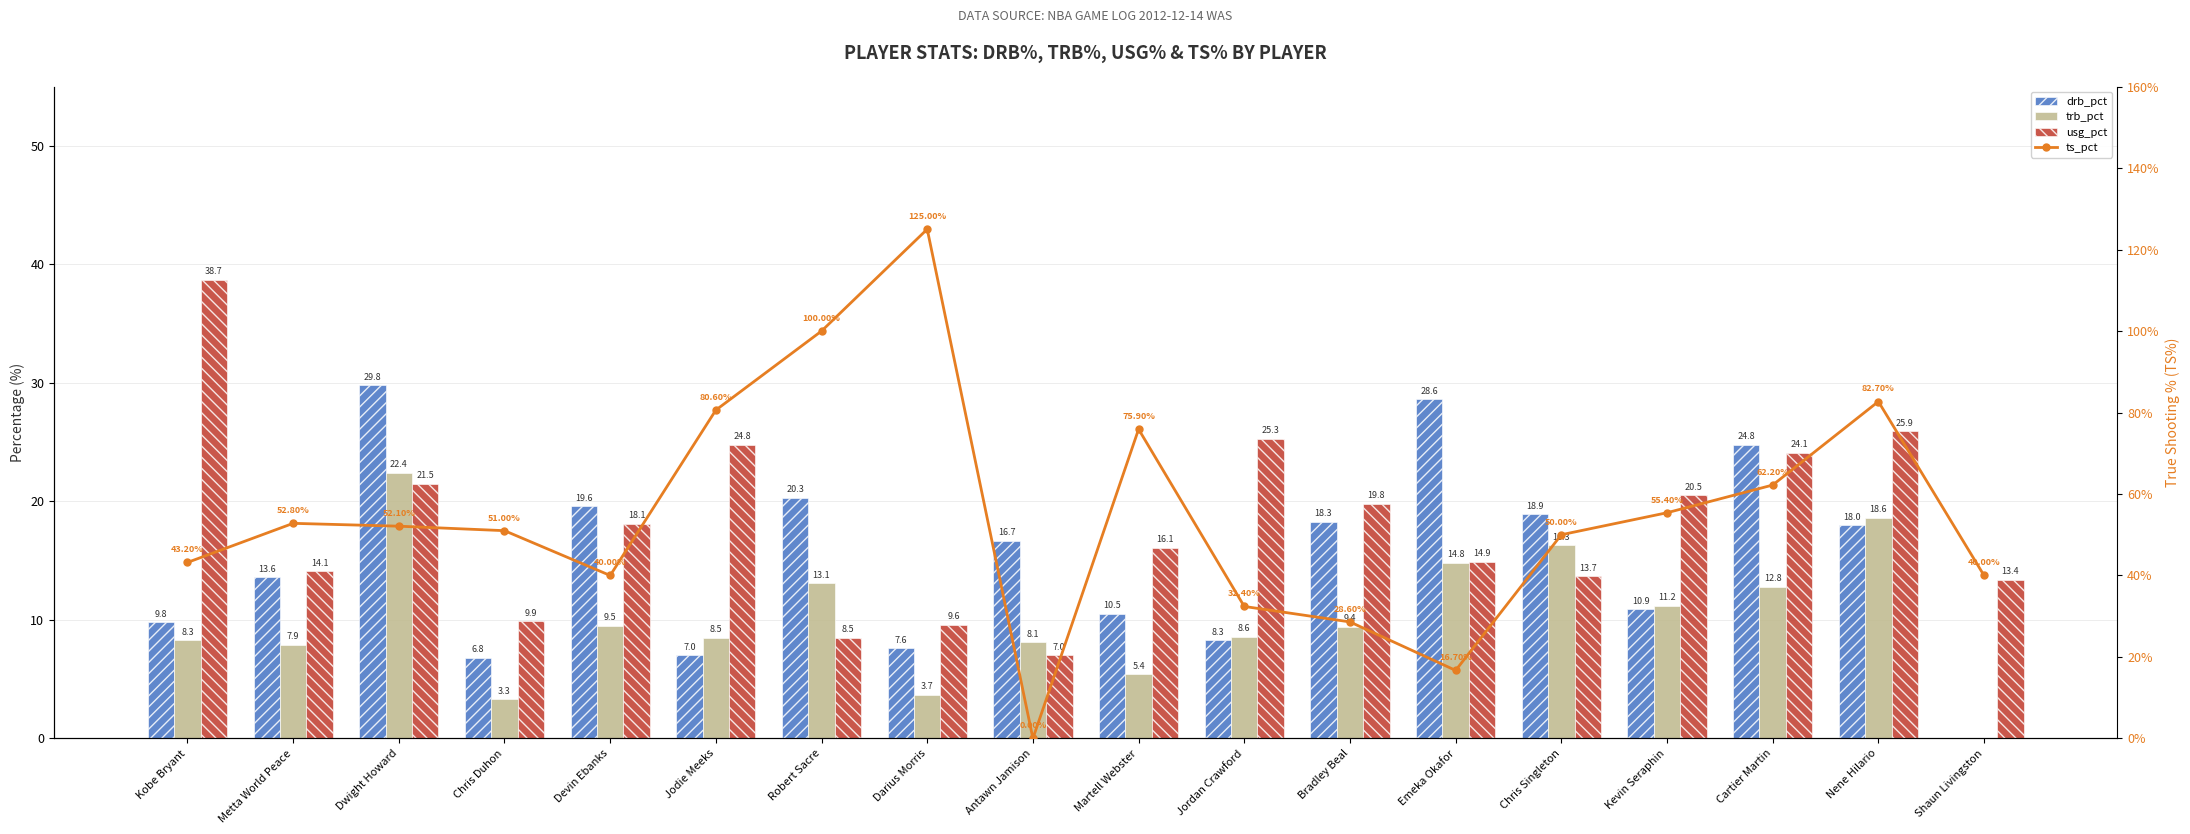

At which label does trb_pct first exceed 9?

Dwight Howard